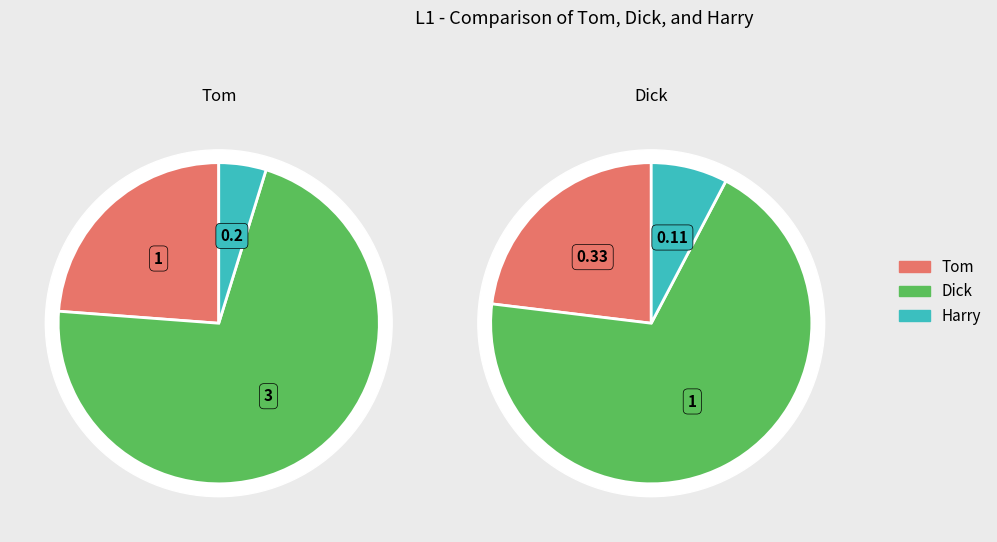

To the nearest percent, what portion does Dick represent?

69%